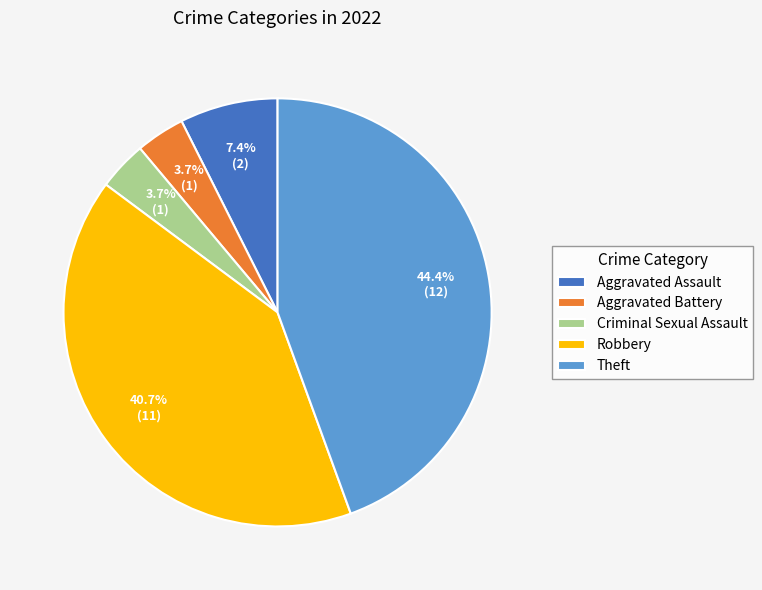

How many slices are in this pie chart?

5